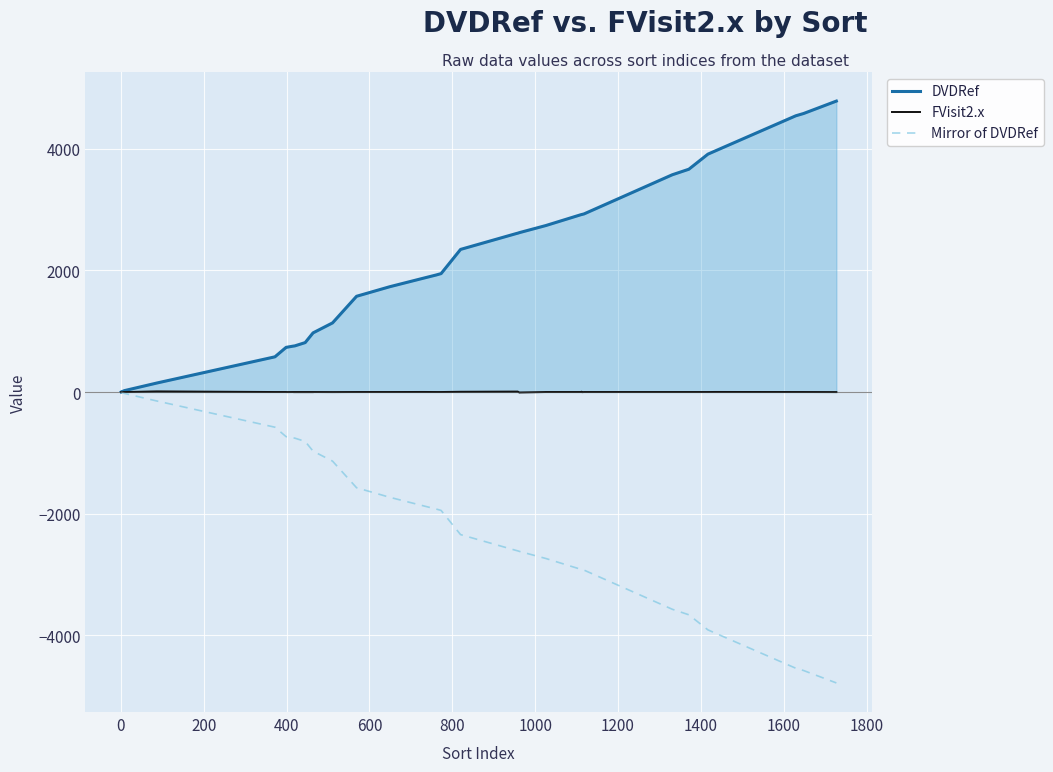

Does the chart display data point markers on the line(s)?

No